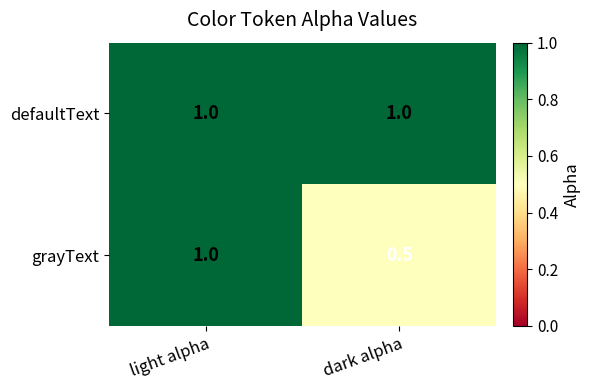

Which series changed the most between light alpha and dark alpha?

grayText